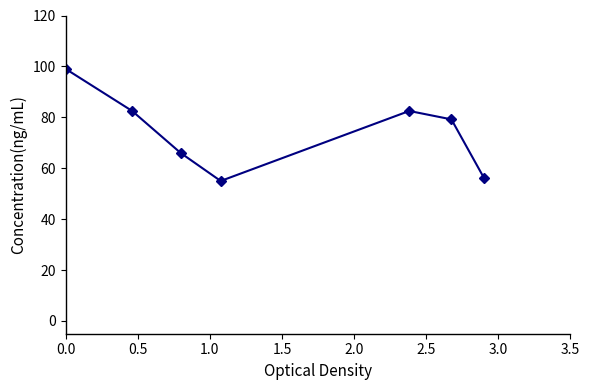

Reading left to right, what are all the values shown in this chart?

99.0	82.5	66.0	55.0	82.5	79.2	56.1